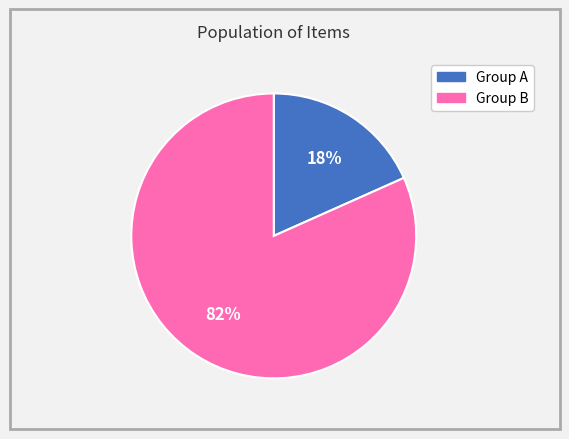

How many slices are in this pie chart?

2